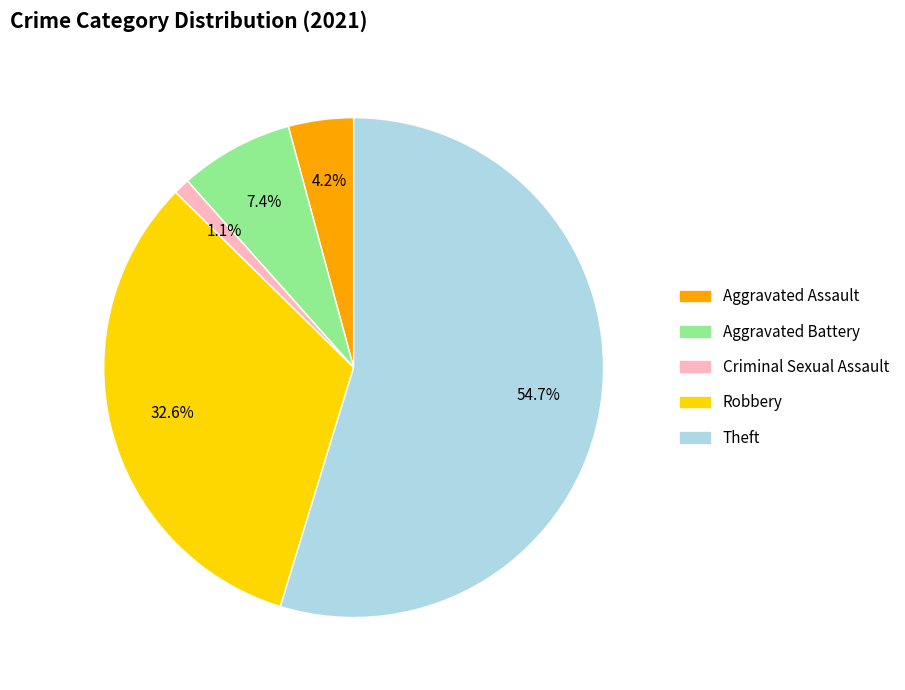

What percentage do Aggravated Battery and Robbery together represent?

40.0%